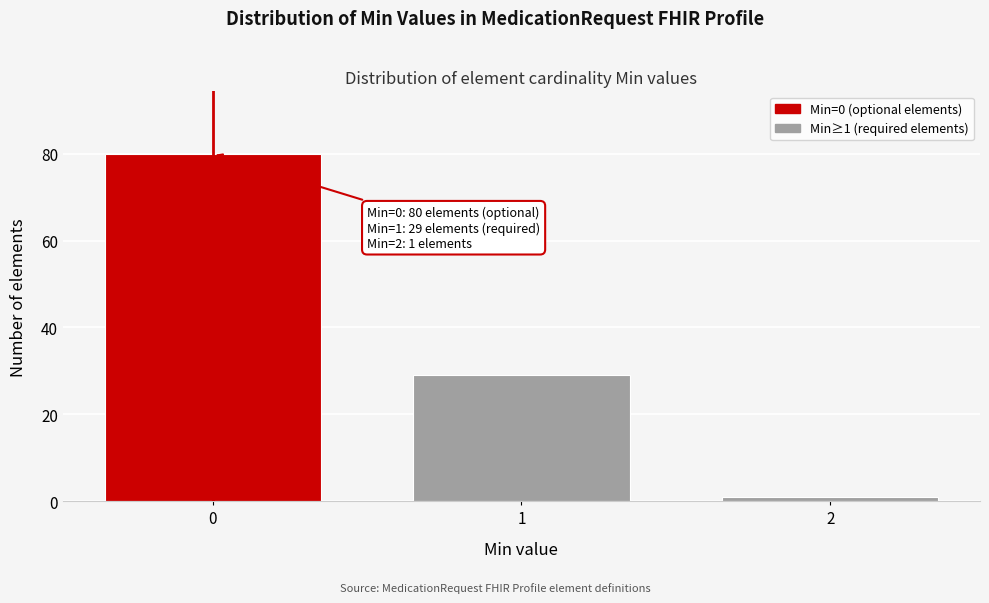

Reading left to right, what are all the values shown in this chart?

0=80	1=29	2=1